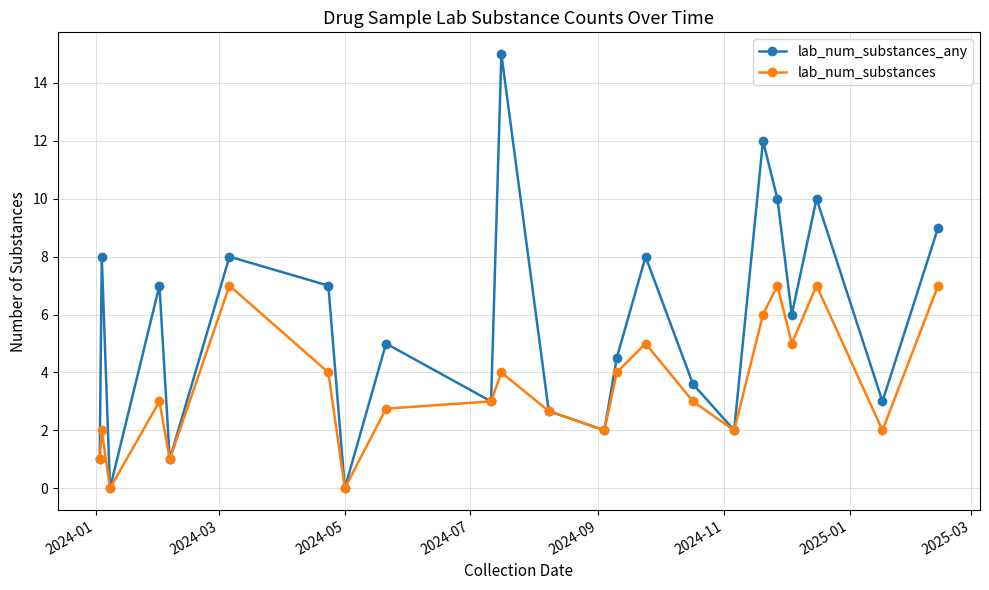

Reading left to right, transcribe all the data shown in this chart.

lab_num_substances_any: 1.0	8.0	0.0	7.0	1.0	8.0	7.0	0.0	5.0	3.0	15.0	2.7	2.0	4.5	8.0	3.6	2.0	12.0	10.0	6.0	10.0	3.0	9.0
lab_num_substances: 1.0	2.0	0.0	3.0	1.0	7.0	4.0	0.0	2.8	3.0	4.0	2.7	2.0	4.0	5.0	3.0	2.0	6.0	7.0	5.0	7.0	2.0	7.0